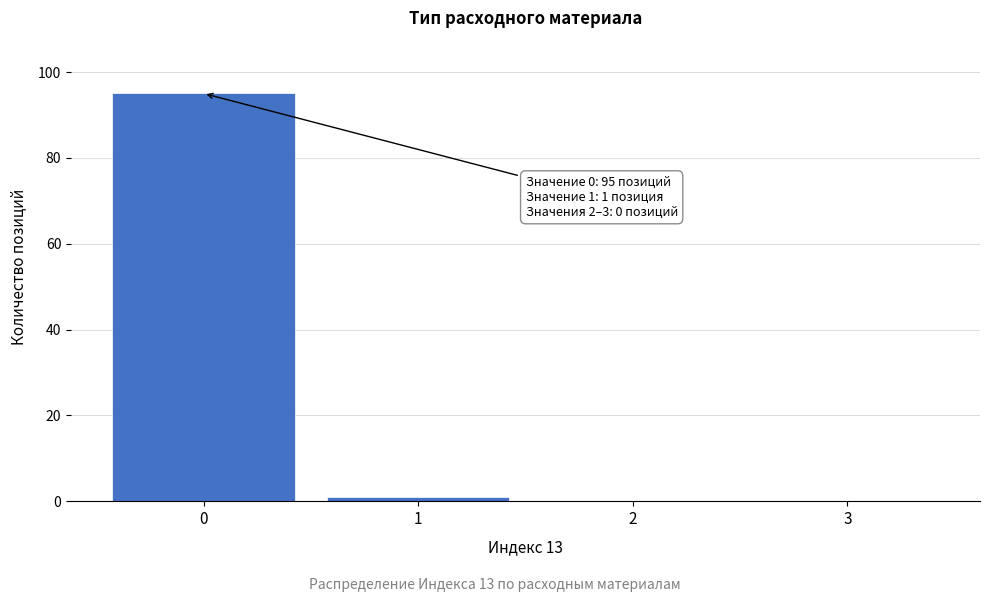

Reading left to right, list all the values displayed in this chart.

0=95	1=1	2=0	3=0